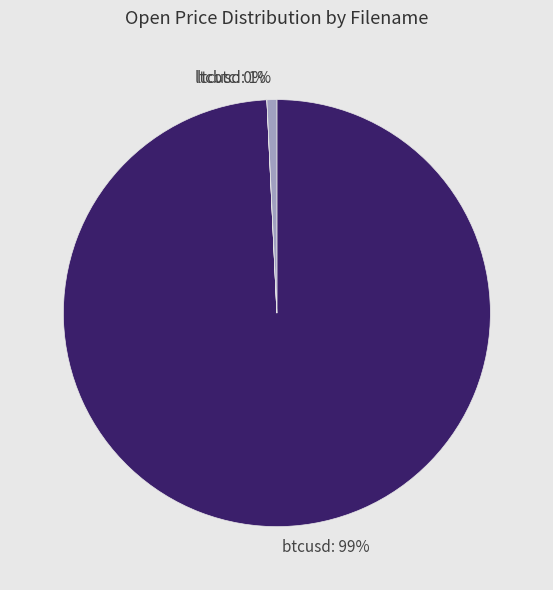

Is the sum of btcusd and ltcusd greater than half?

Yes